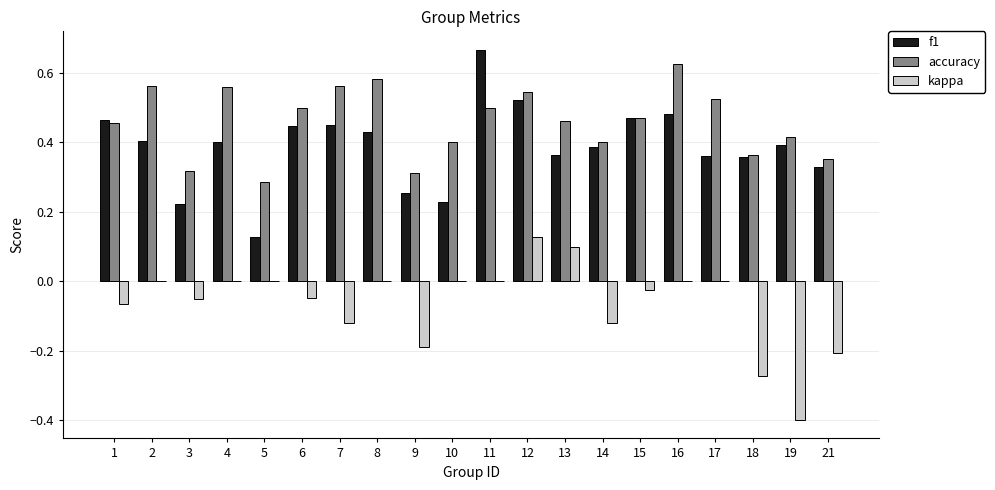

Which series changed the most between 4 and 19?

kappa